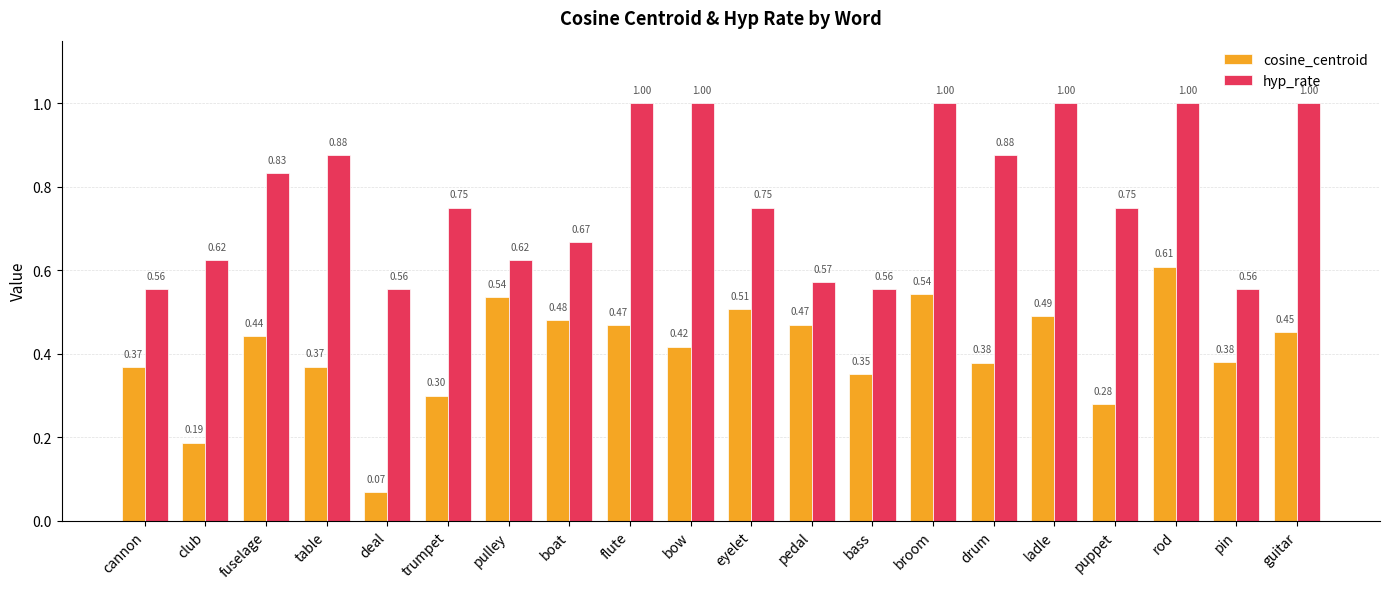

What position from the right is broom?

7